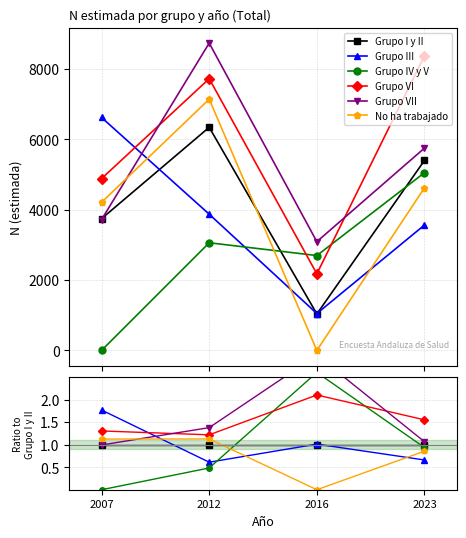

Between 2016 and 2023, which is larger?

2016